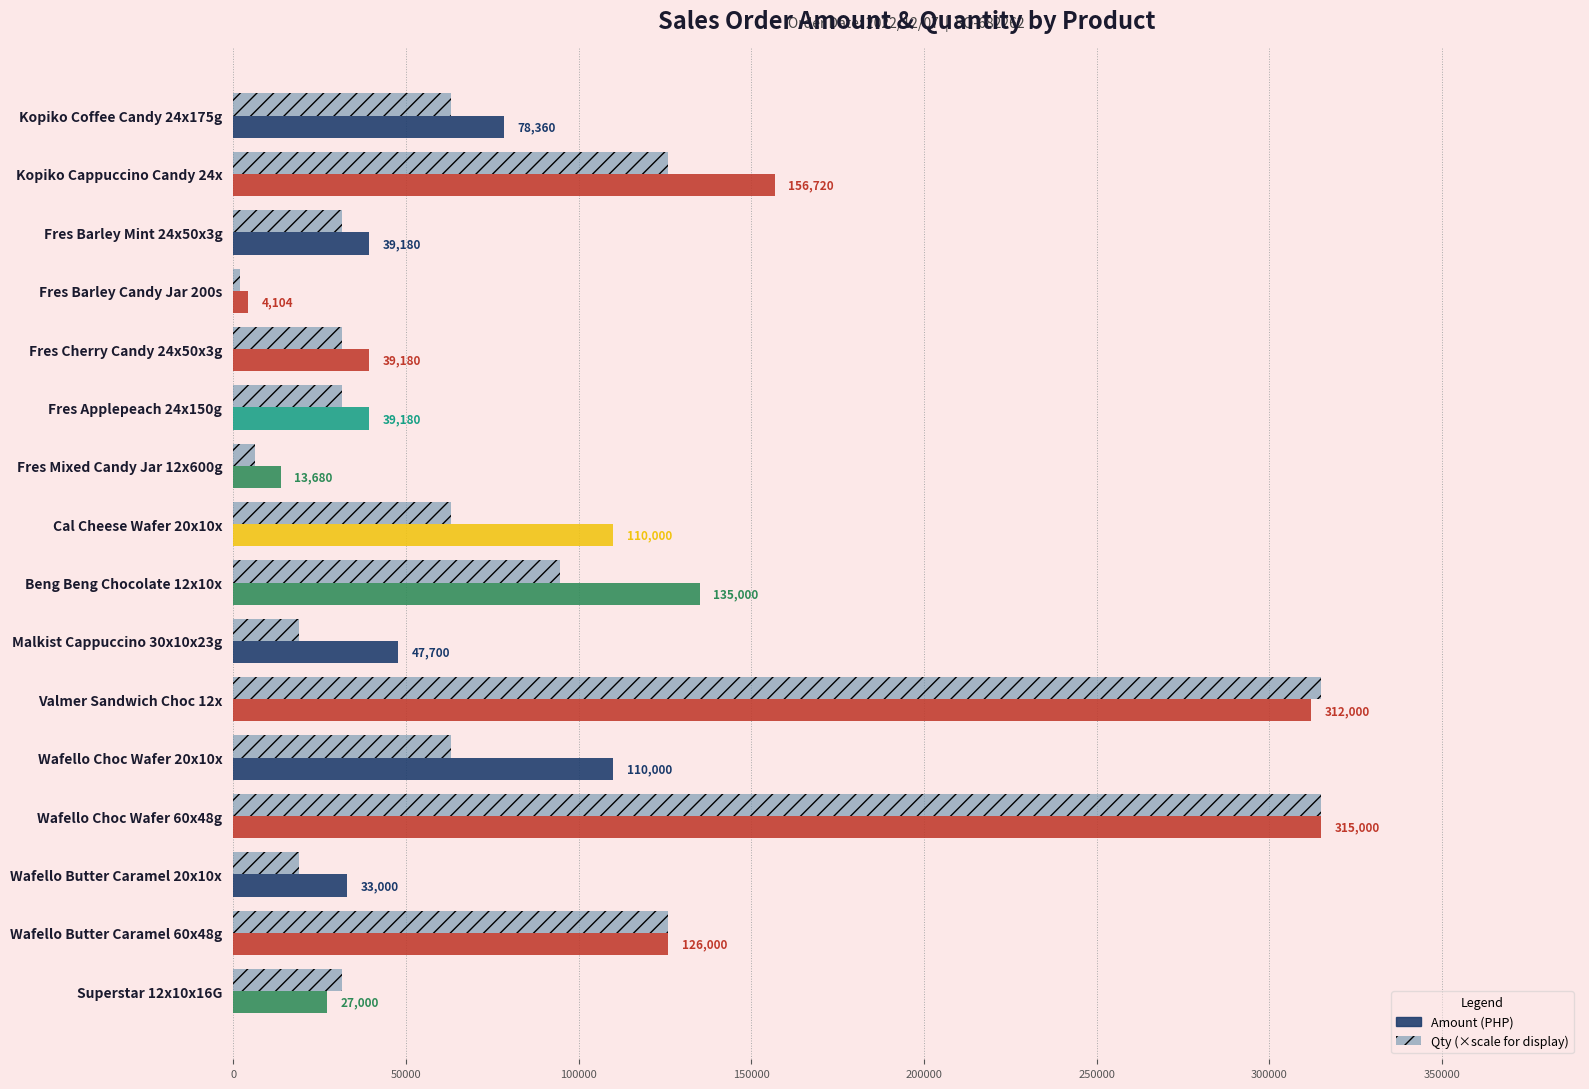

What is the greatest value displayed?

315000